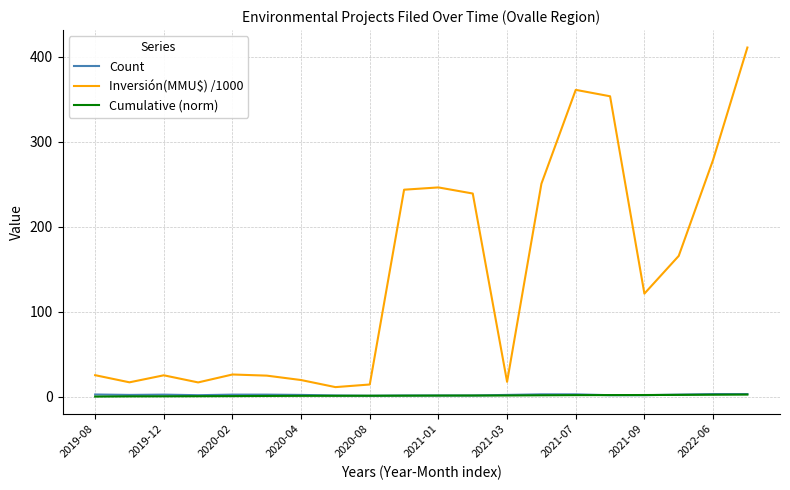

Which series has the largest range (max minus min)?

Inversión(MMU$) /1000